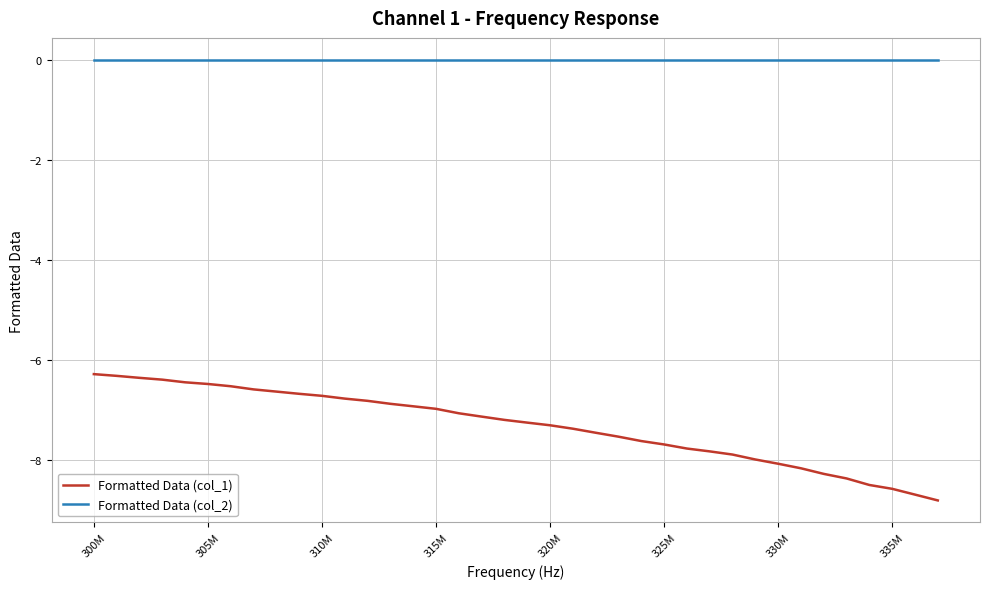

Which series has the largest total across all categories?

Formatted Data (col_2)